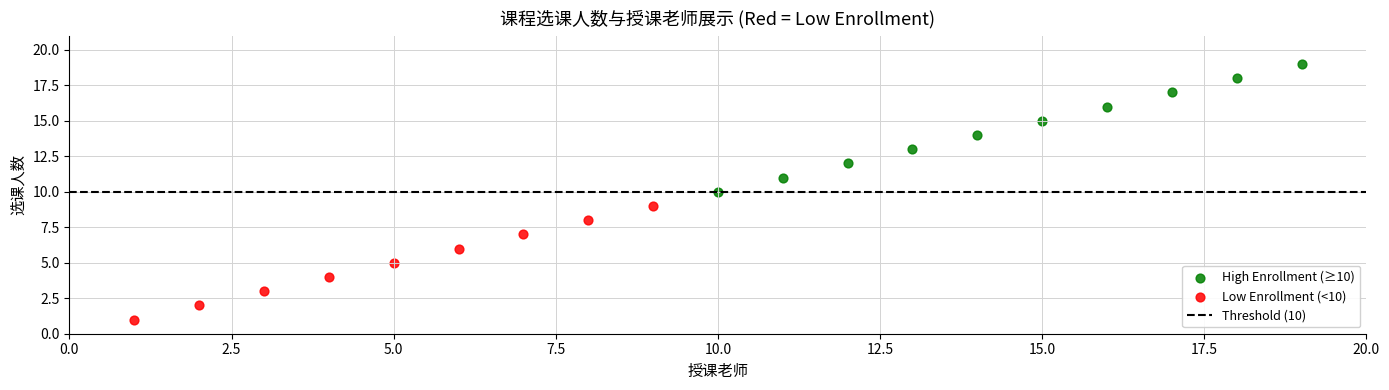

Which series reaches the minimum Y coordinate?

Low Enrollment (<10)